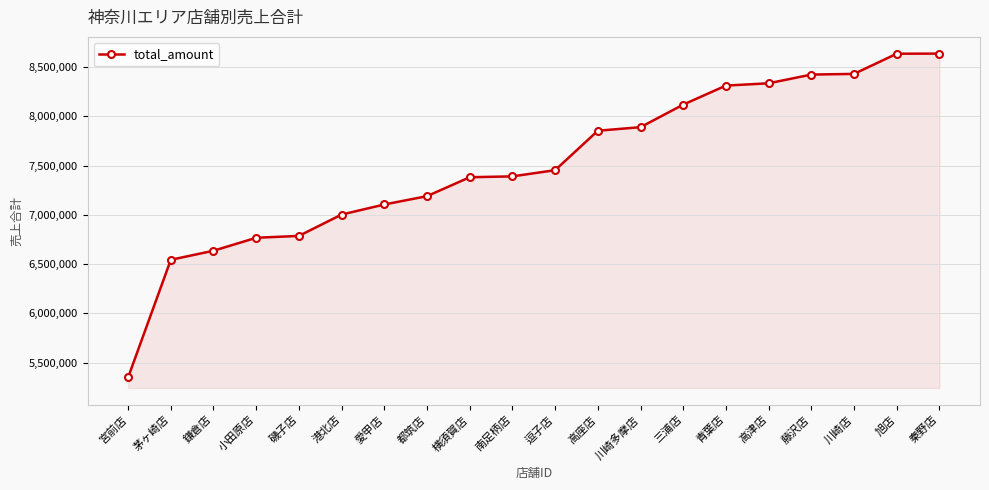

What is the difference between the maximum and minimum values?

3286597